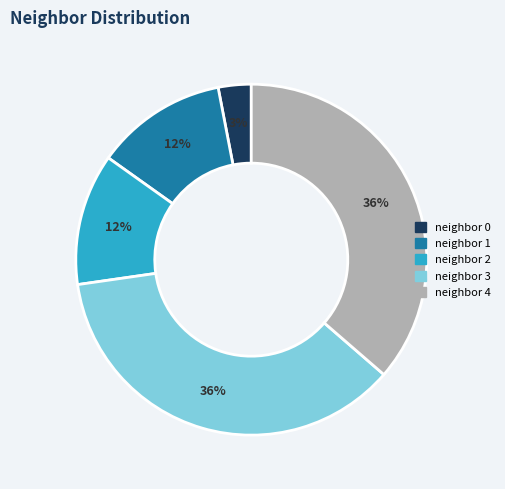

Is there a majority slice in this chart?

No